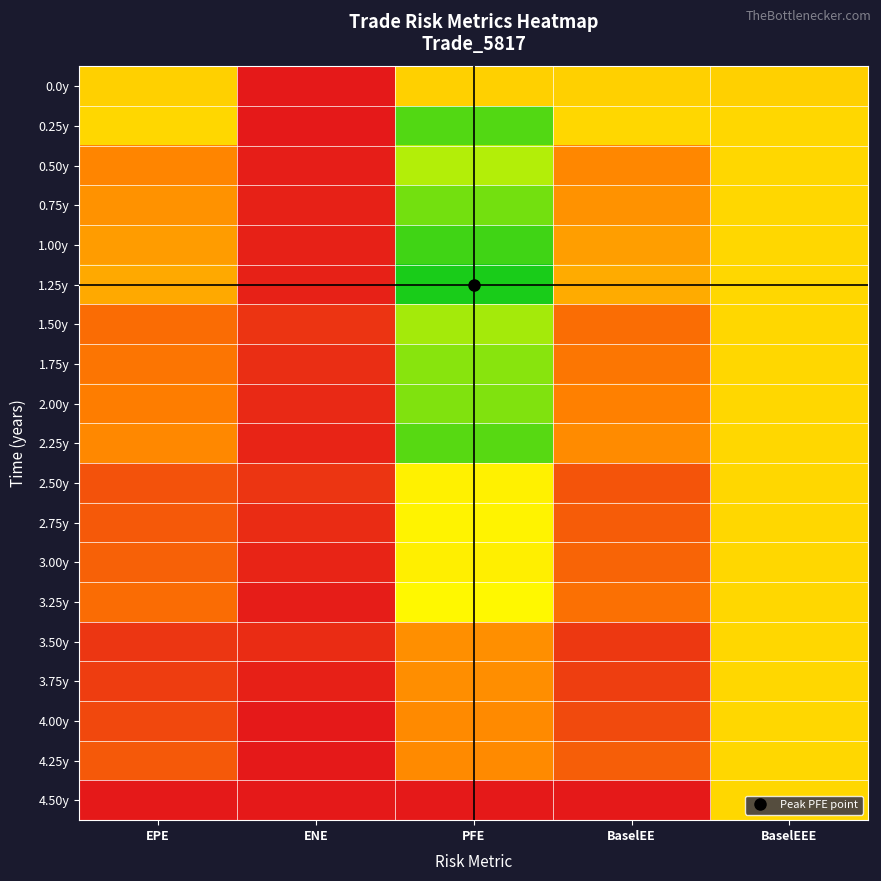

List the series in order of their peak value, lowest first.

0.0y, 3.50y, 3.75y, 4.00y, 4.25y, 4.50y, 3.00y, 2.50y, 2.75y, 3.25y, 0.50y, 1.50y, 1.75y, 2.00y, 0.75y, 2.25y, 0.25y, 1.00y, 1.25y